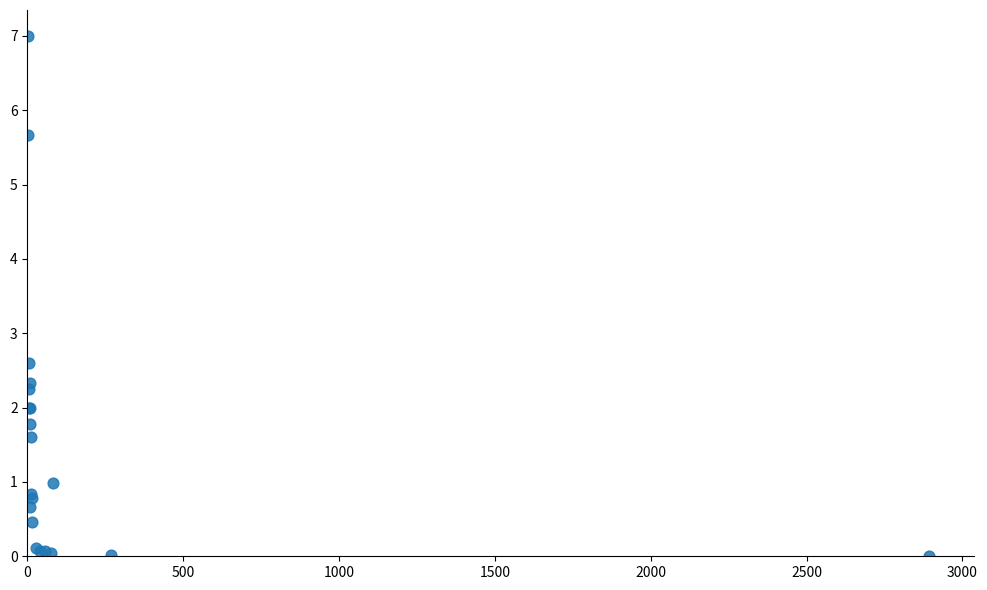

What Y value in the scatter plot is closest to 3?

2.6